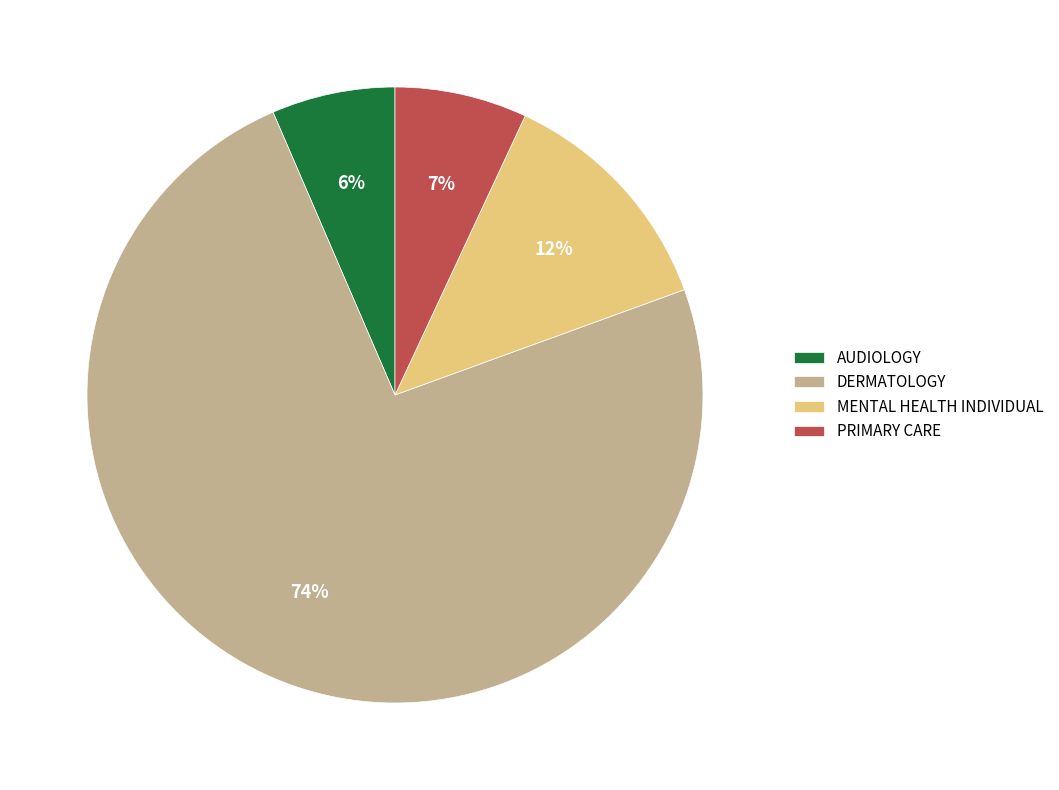

To the nearest percent, what is the difference between the largest and smallest slice percentages?

68%